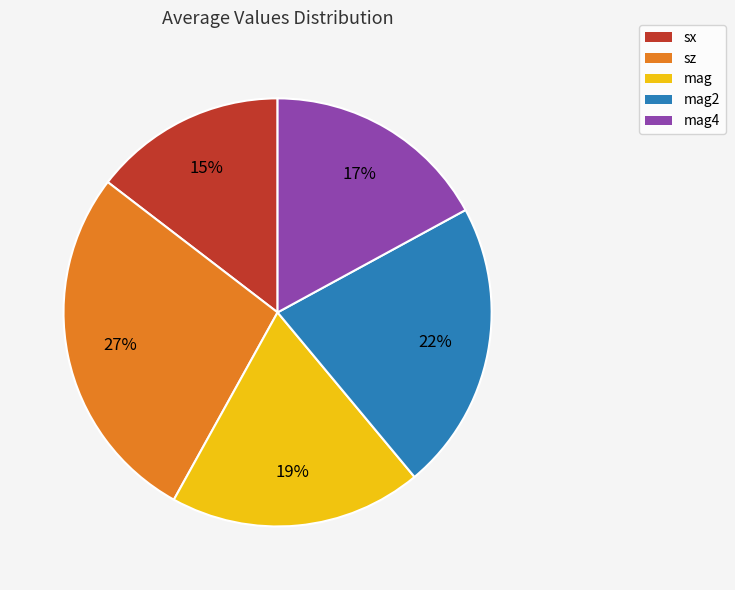

To the nearest percent, what is the average slice percentage?

20%